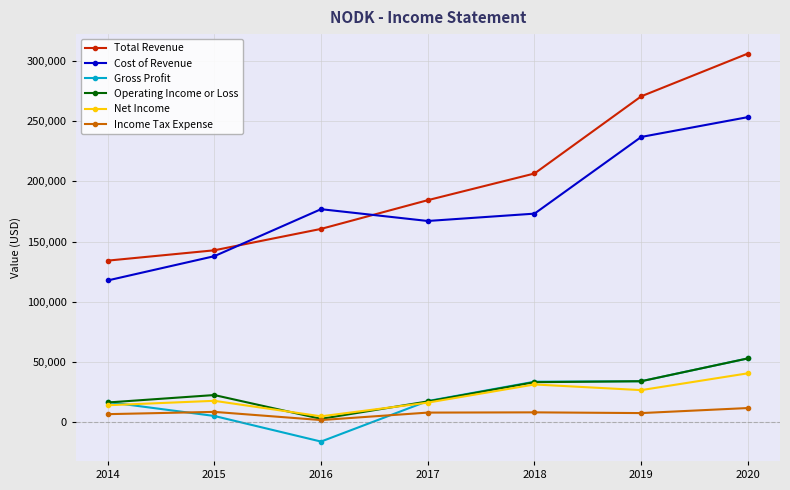

How many data points does each series have?

7